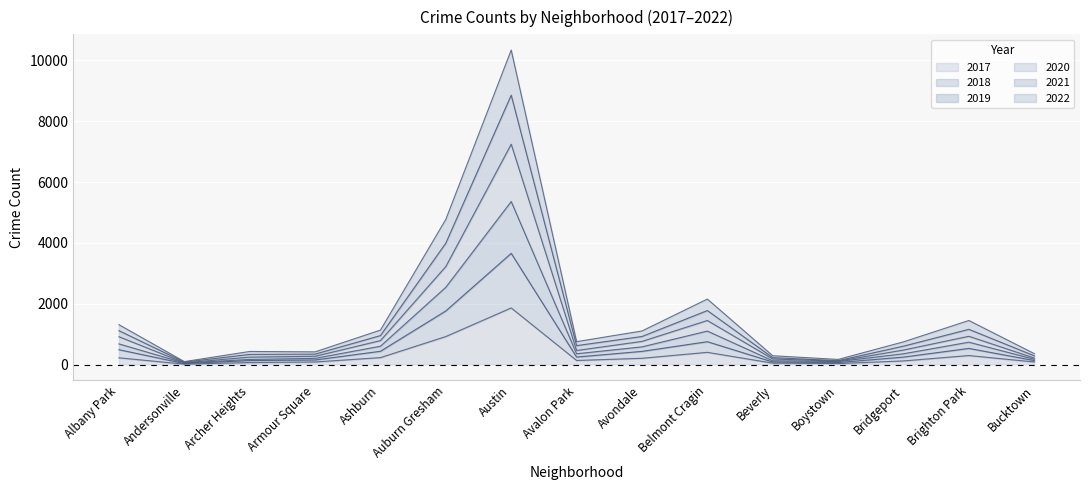

True or false: 2021 and 2018 cross at least once.

False